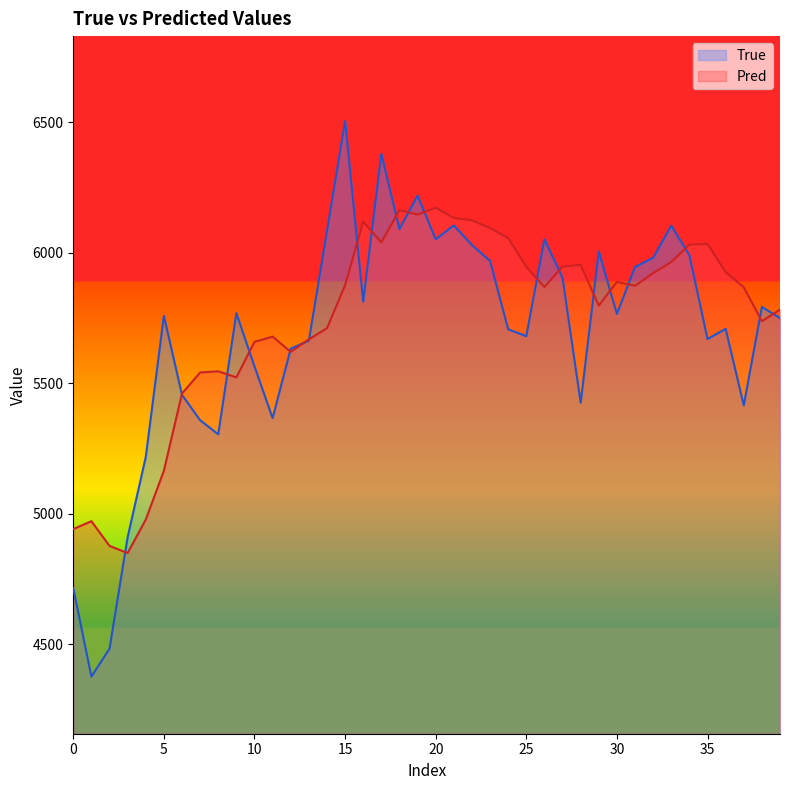

What is the total value across all series at 0?

9658.0